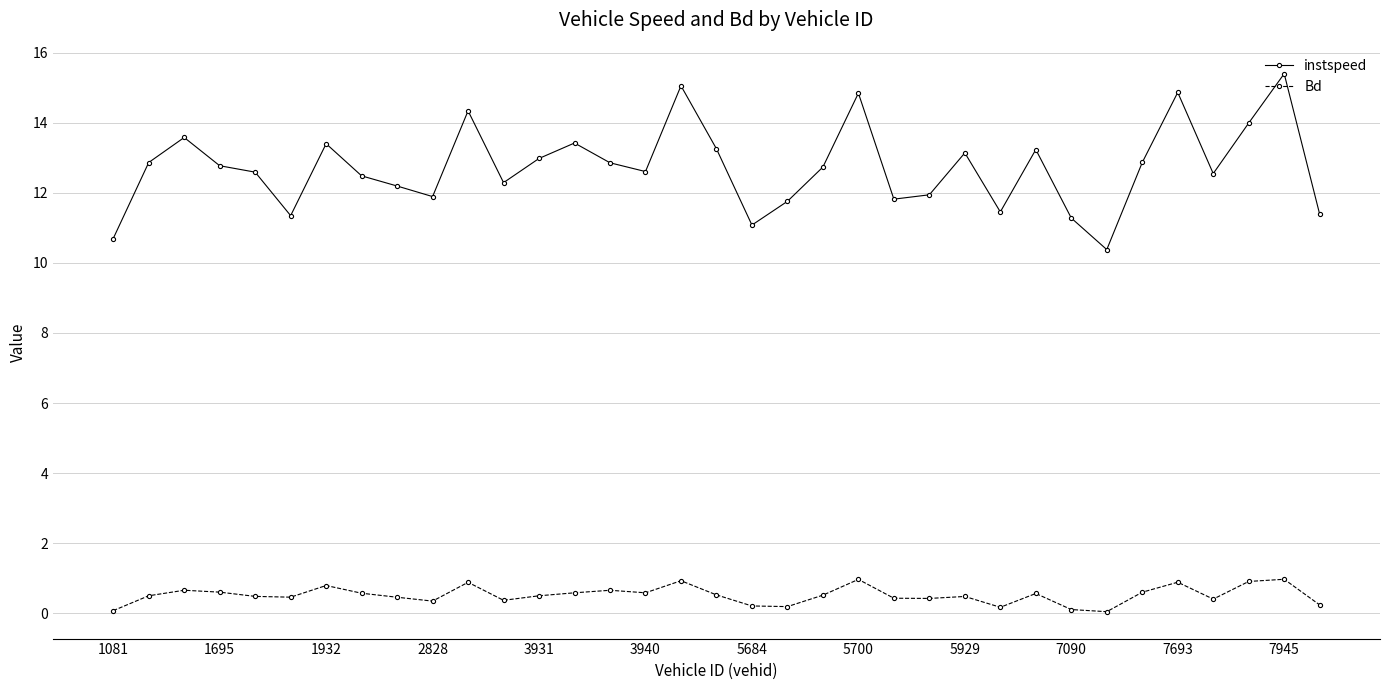

True or false: Bd has more than 0 interior local peaks.

True